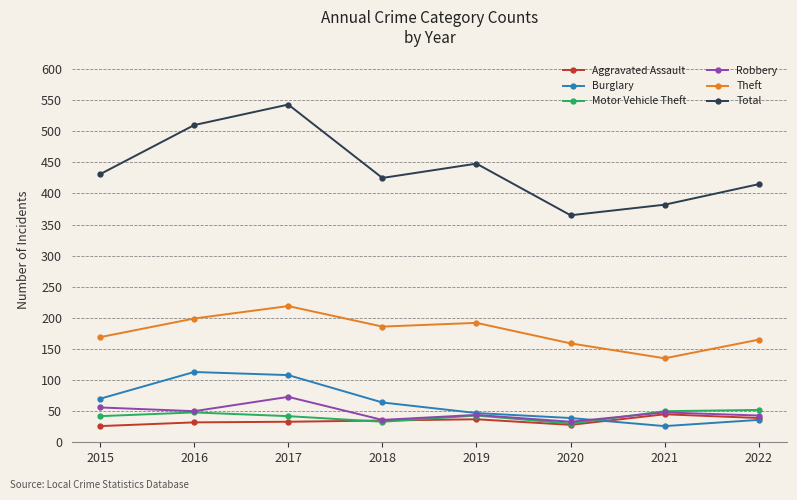

List the series in order of their peak value, lowest first.

Aggravated Assault, Motor Vehicle Theft, Robbery, Burglary, Theft, Total